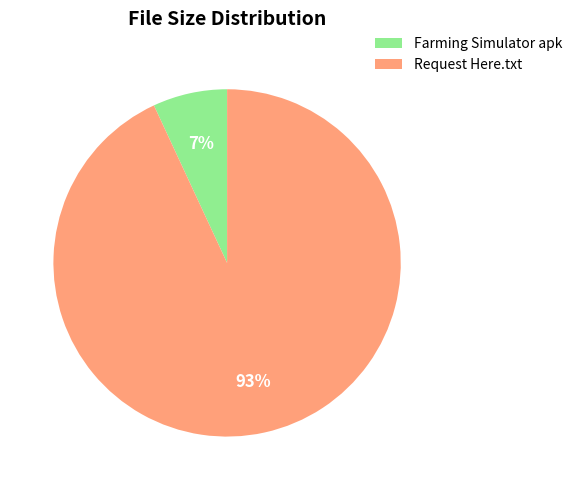

Count the number of slices in the pie.

2